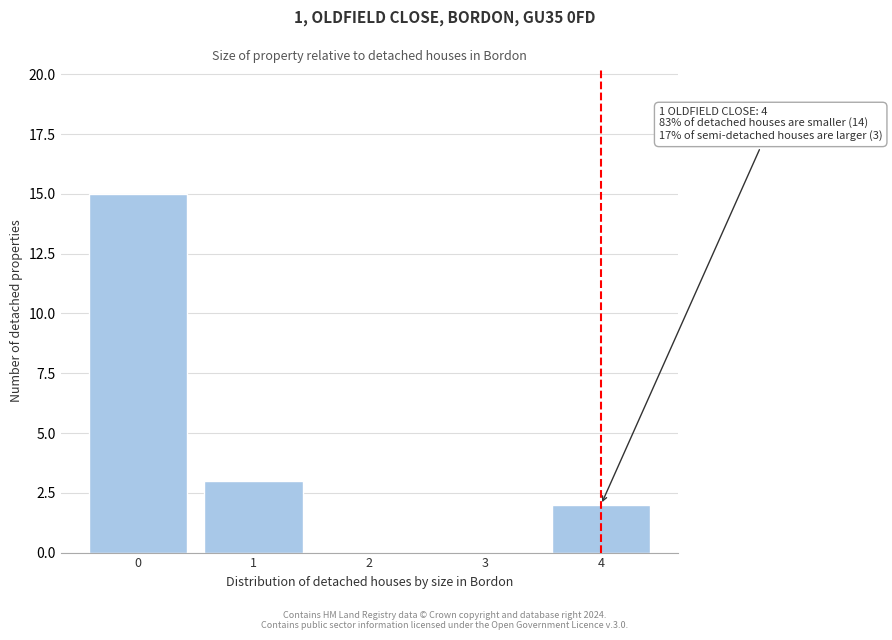

Reading right to left, extract all data points from this chart.

4=2	3=0	2=0	1=3	0=15